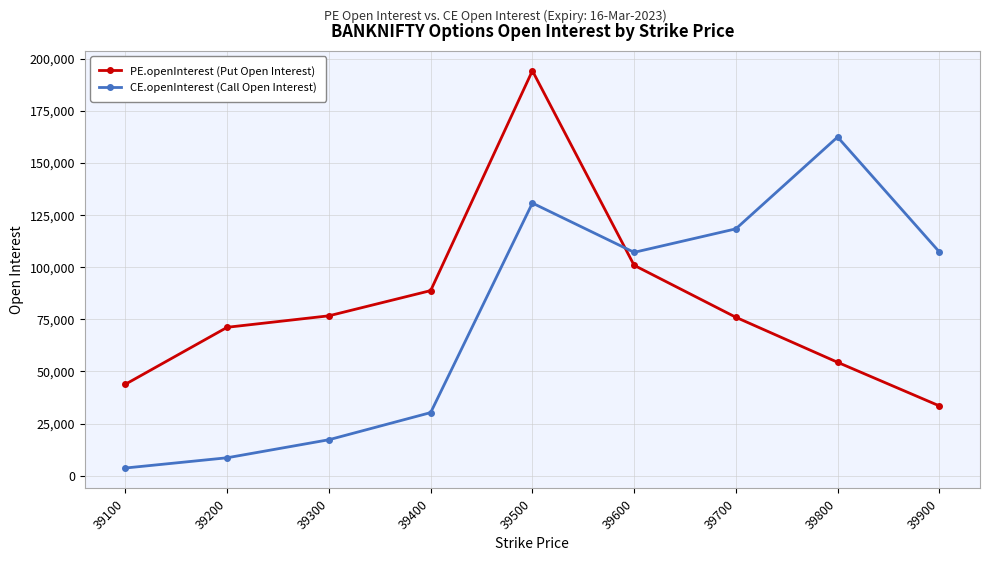

Where do CE.openInterest (Call Open Interest) and PE.openInterest (Put Open Interest) first cross each other?

39500 and 39600